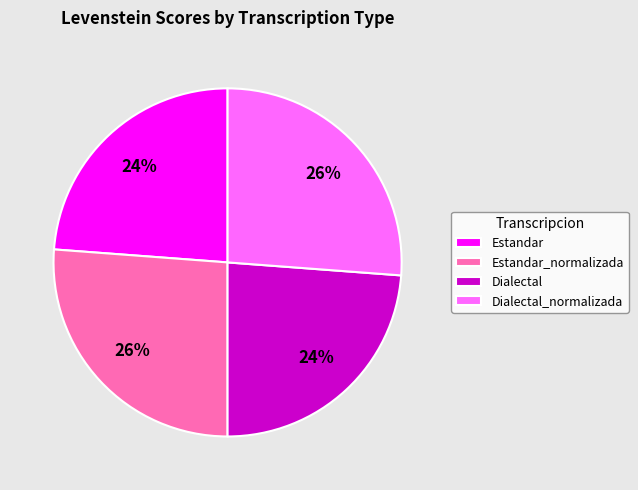

Which has a higher value, Dialectal_normalizada or Dialectal?

Dialectal_normalizada